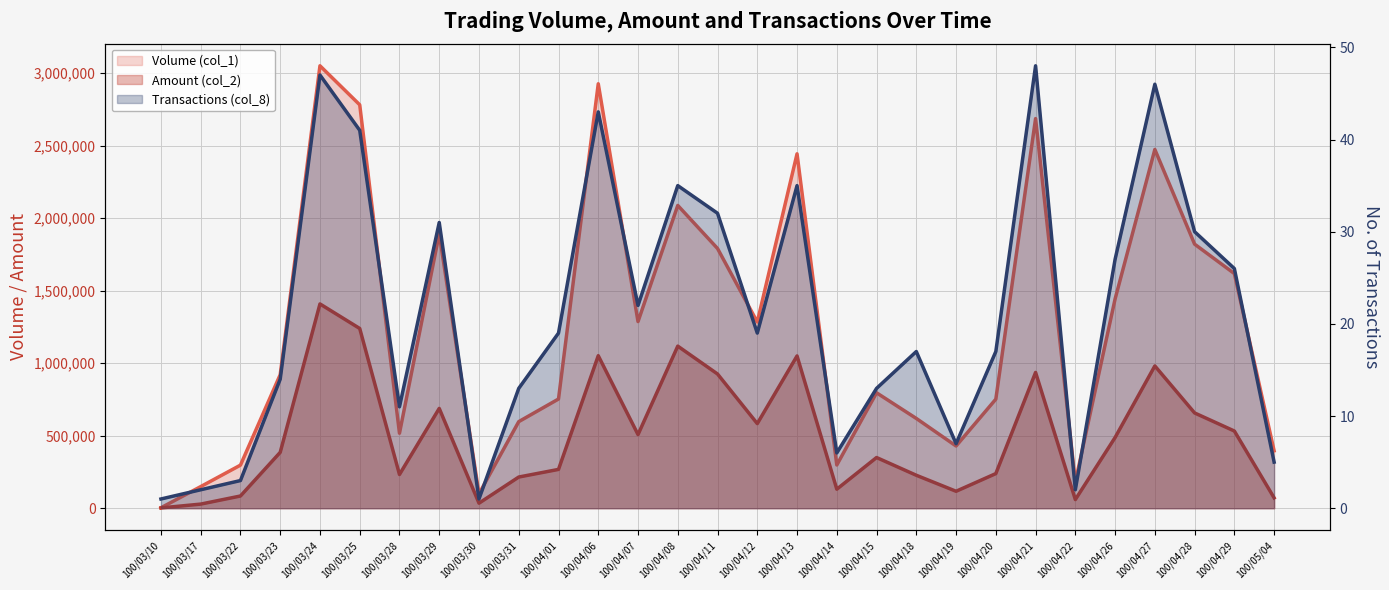

What is the total value across all series at 100/04/08?

3205805